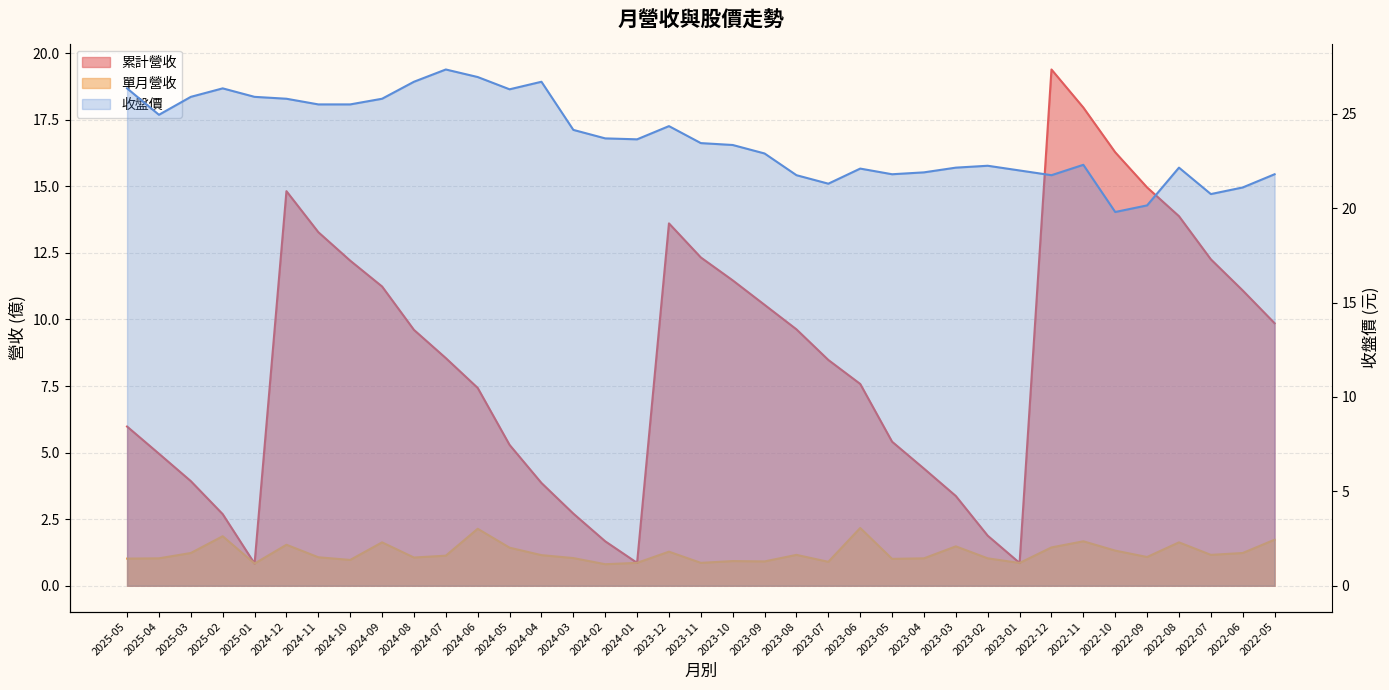

What is the label of the 5th point from the left?

2025-01